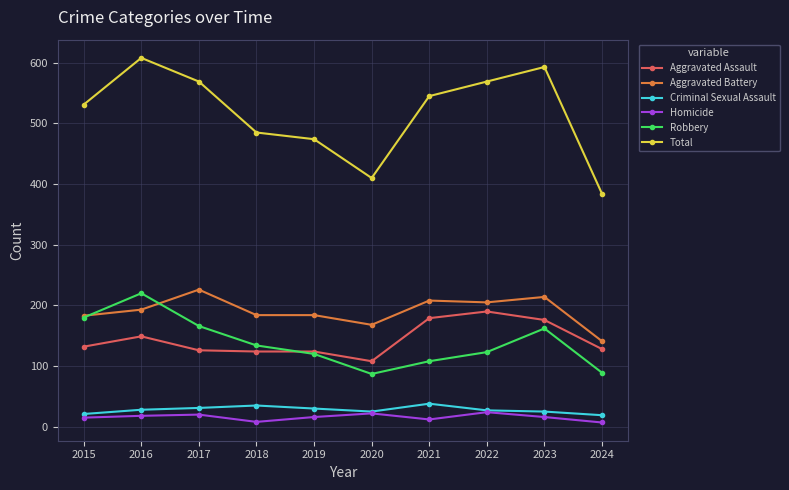

At which category does Aggravated Assault reach its first local peak?

2016